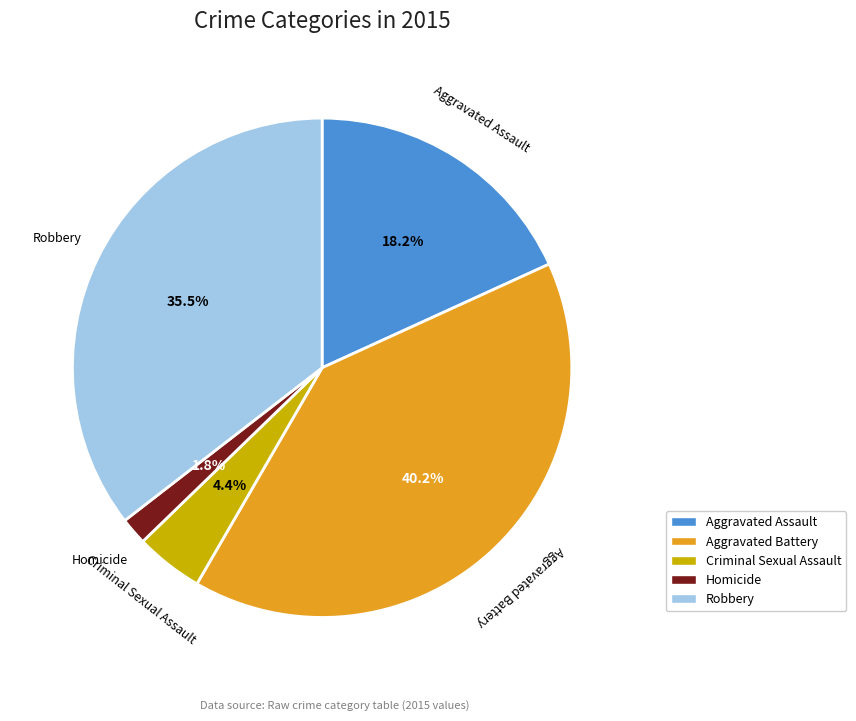

How many segments does this pie chart have?

5